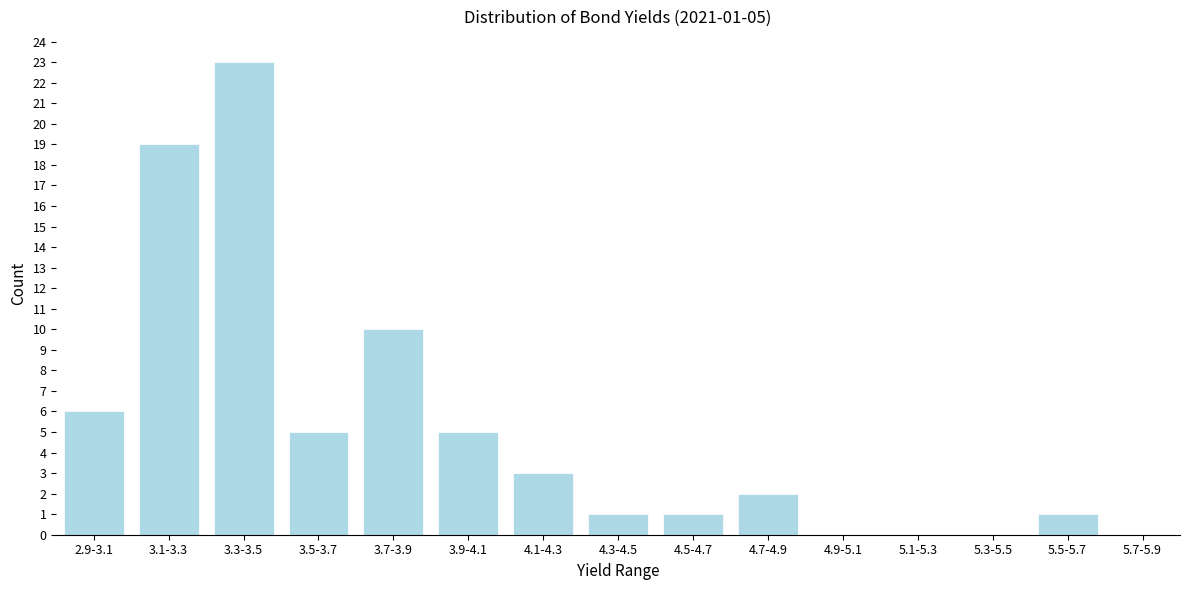

Reading left to right, transcribe all the data shown in this chart.

2.9-3.1=6	3.1-3.3=19	3.3-3.5=23	3.5-3.7=5	3.7-3.9=10	3.9-4.1=5	4.1-4.3=3	4.3-4.5=1	4.5-4.7=1	4.7-4.9=2	4.9-5.1=0	5.1-5.3=0	5.3-5.5=0	5.5-5.7=1	5.7-5.9=0